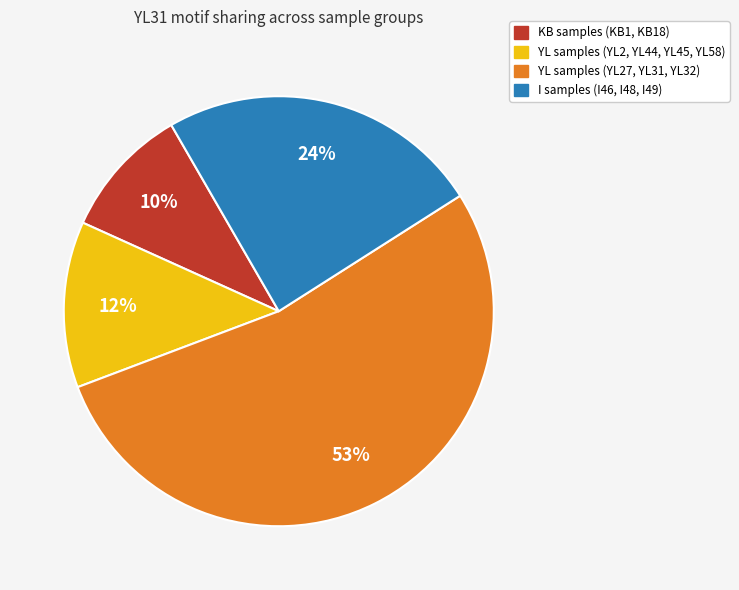

How many segments does this pie chart have?

4